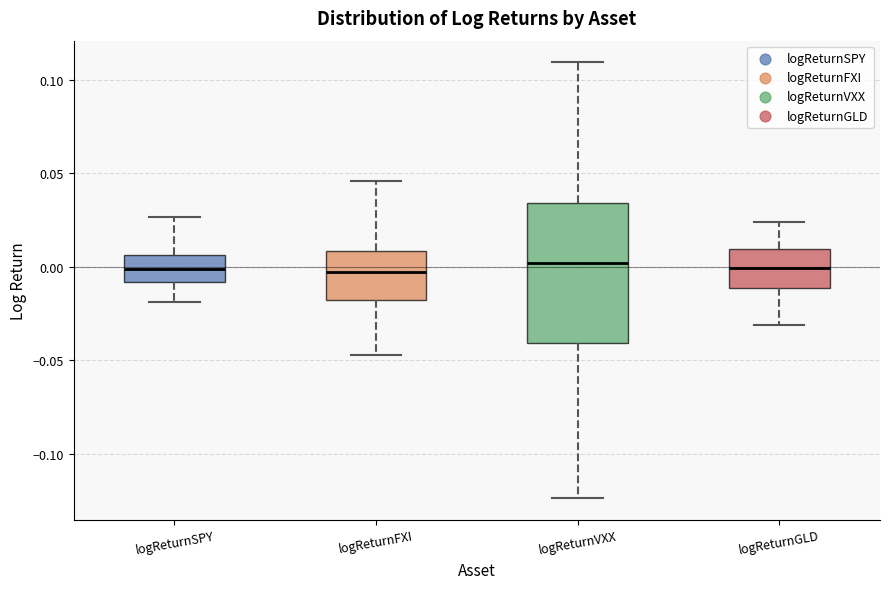

Comparing the boxes themselves (not the whiskers), which one is the tallest?

logReturnVXX